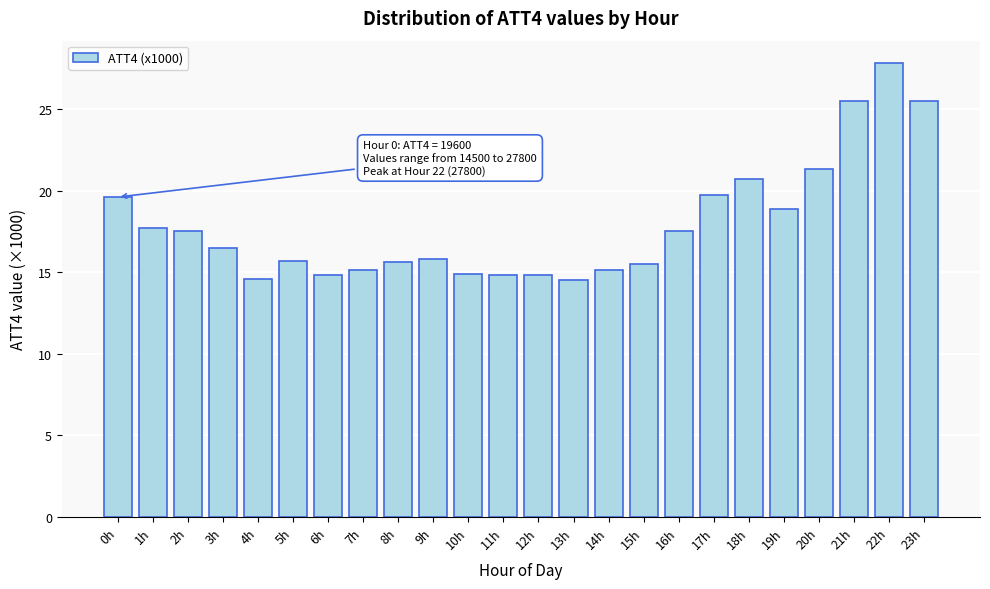

What is the label of the 24th bar from the left?

23h